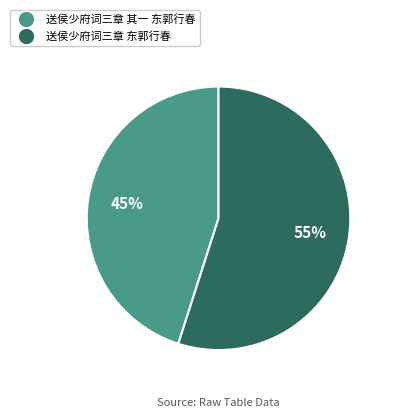

What percentage is the 送侯少府词三章 其一 东郭行春 slice, to the nearest percent?

45%